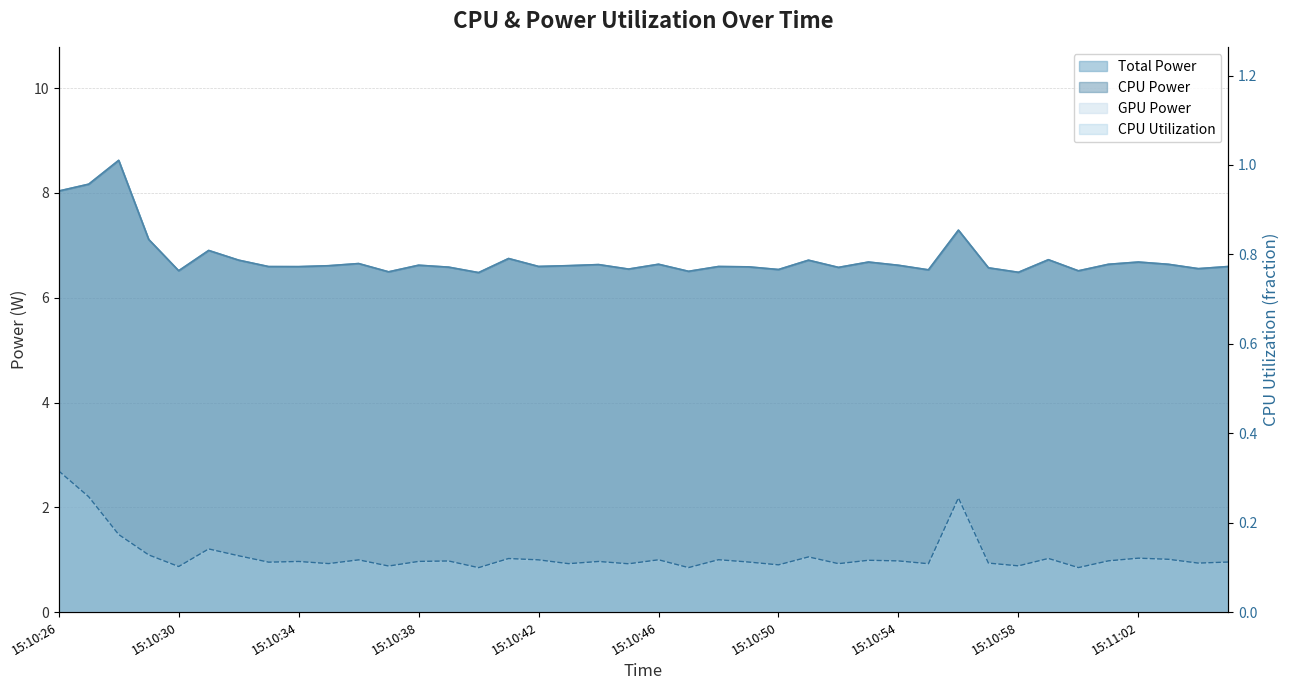

What is the greatest value displayed?

8.6